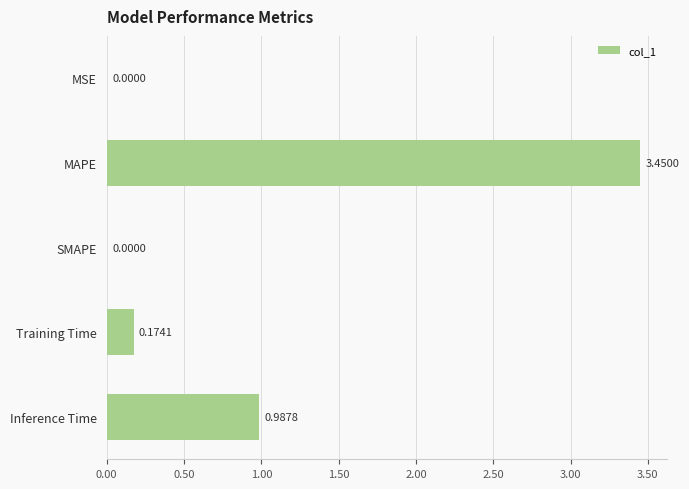

Between MSE and MAPE, which is larger?

MAPE